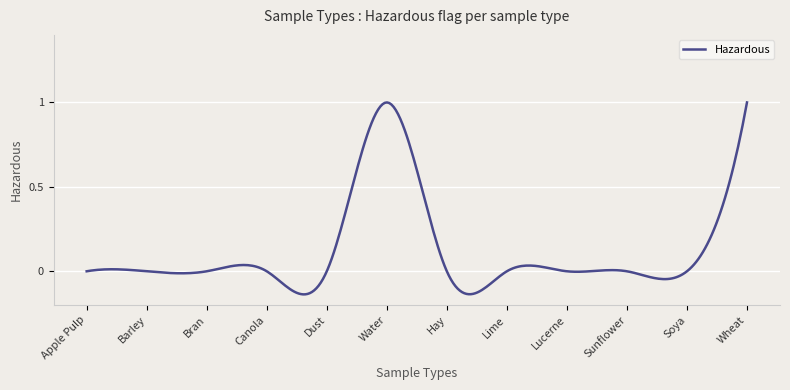

Where is the data nearest to the value 0?

Apple Pulp